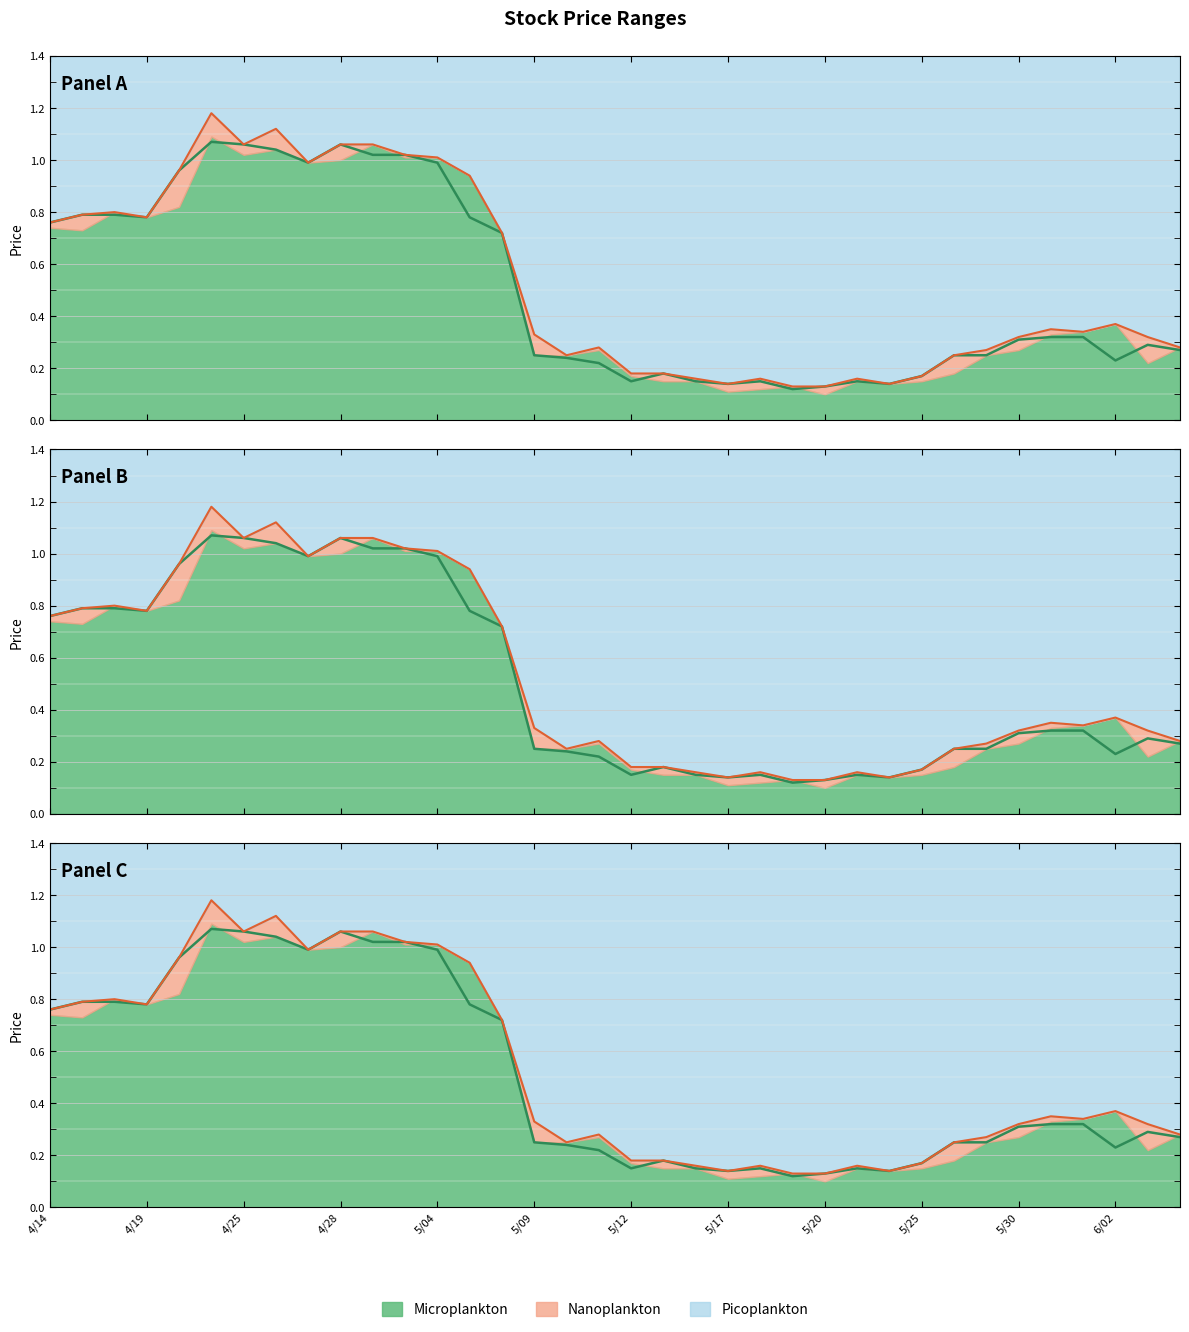

What is the total value across all series at 13?

1.7